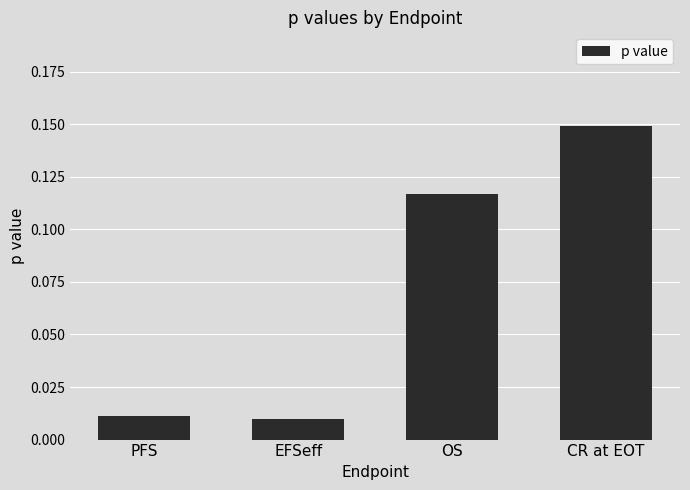

What is the label of the 4th bar from the right?

PFS